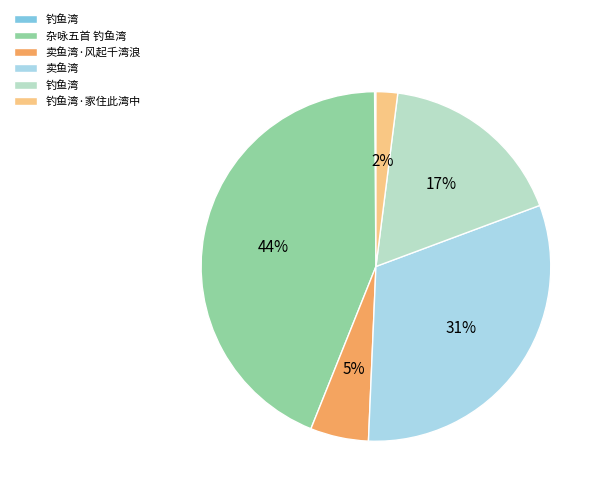

Does any single category account for the majority?

No